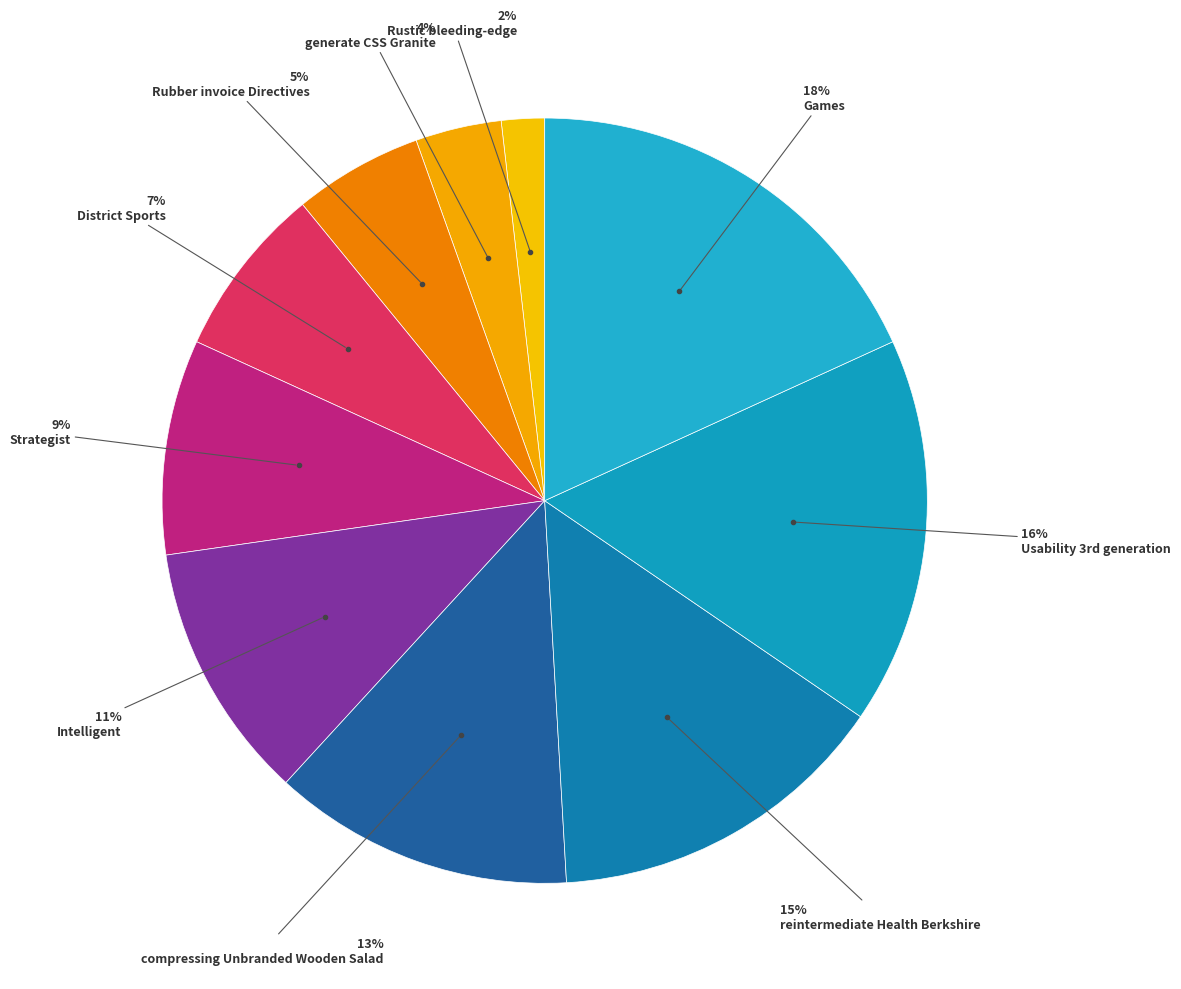

What is the smallest slice in the pie chart?

Rustic bleeding-edge